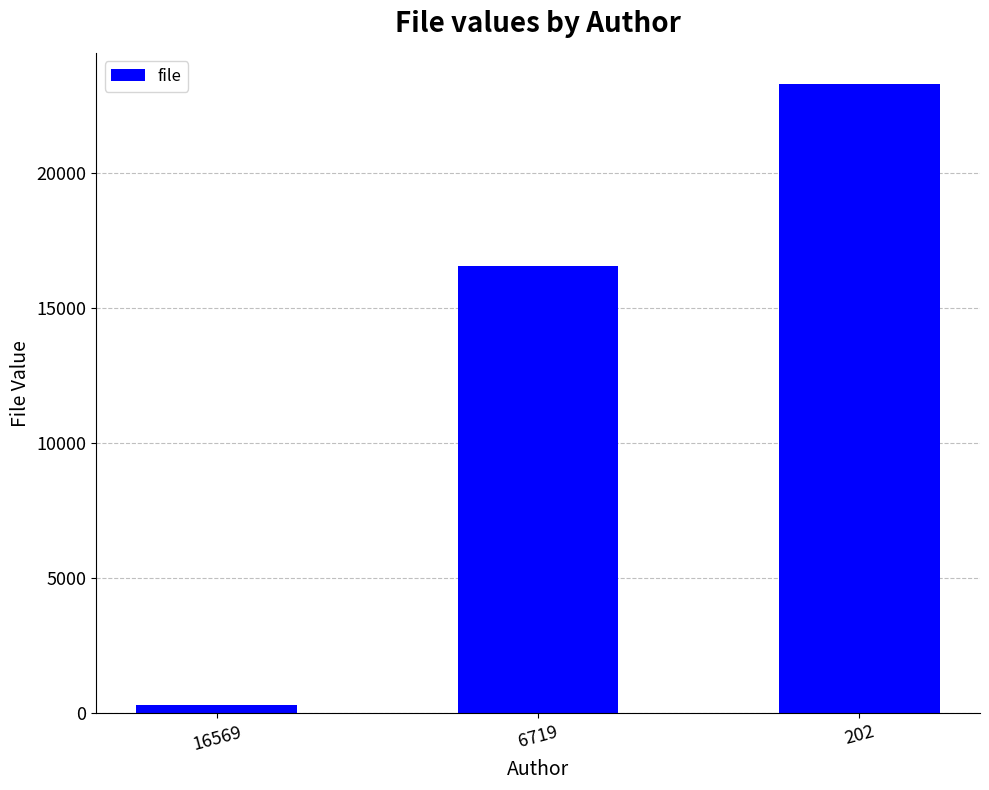

Between 6719 and 16569, which is larger?

6719